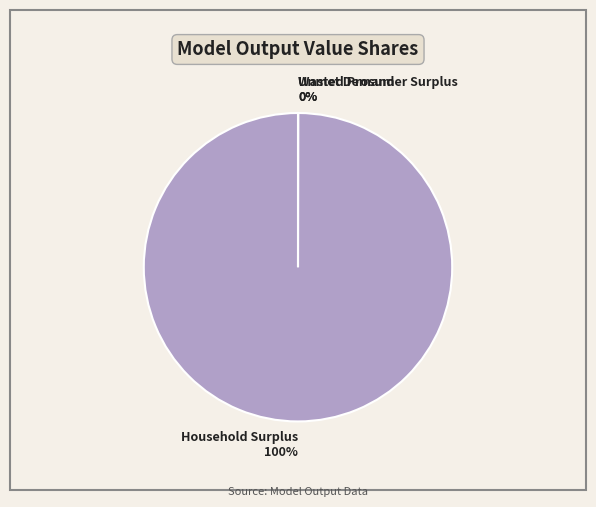

To the nearest percent, what percentage of the pie is Household Surplus?

100%